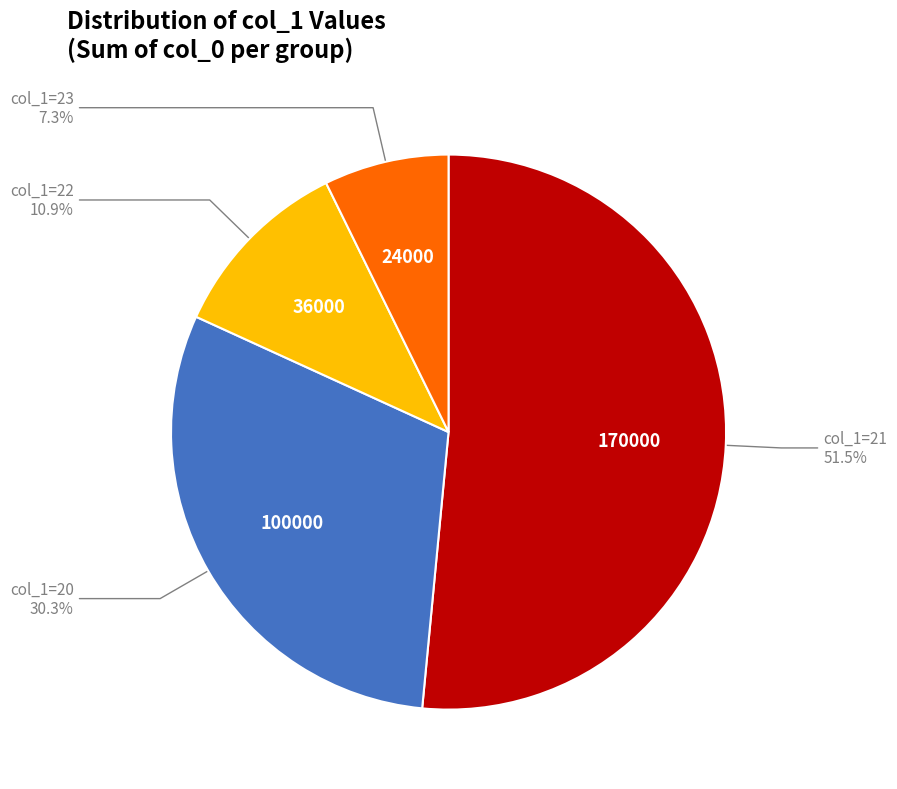

Is there any slice that represents more than half of the pie?

Yes